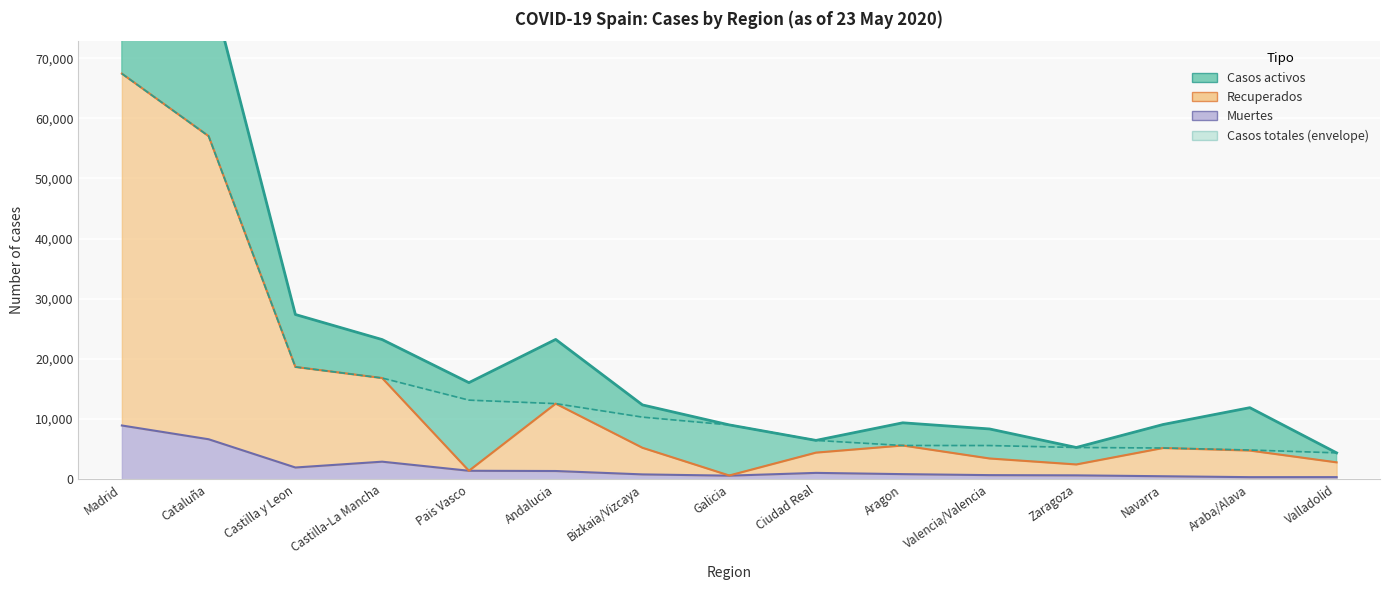

What is the sum of the Muertes values at Araba/Alava and Valencia/Valencia?

1049